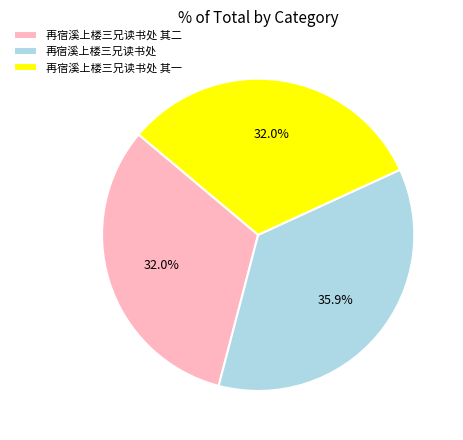

What is the largest slice in the pie chart?

再宿溪上楼三兄读书处